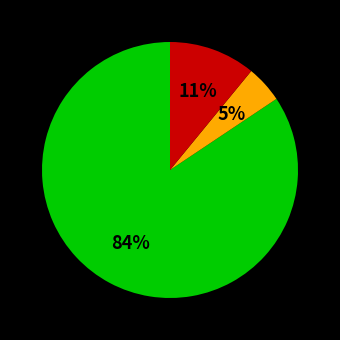

To the nearest percent, what is the average slice percentage?

33%